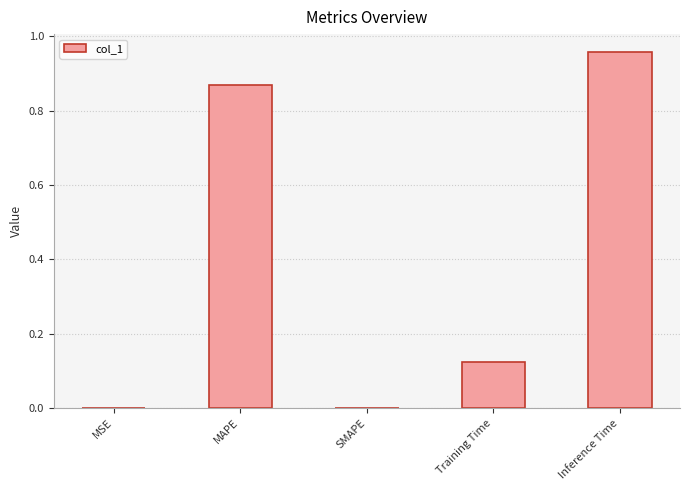

What is the sum of all values?

1.9